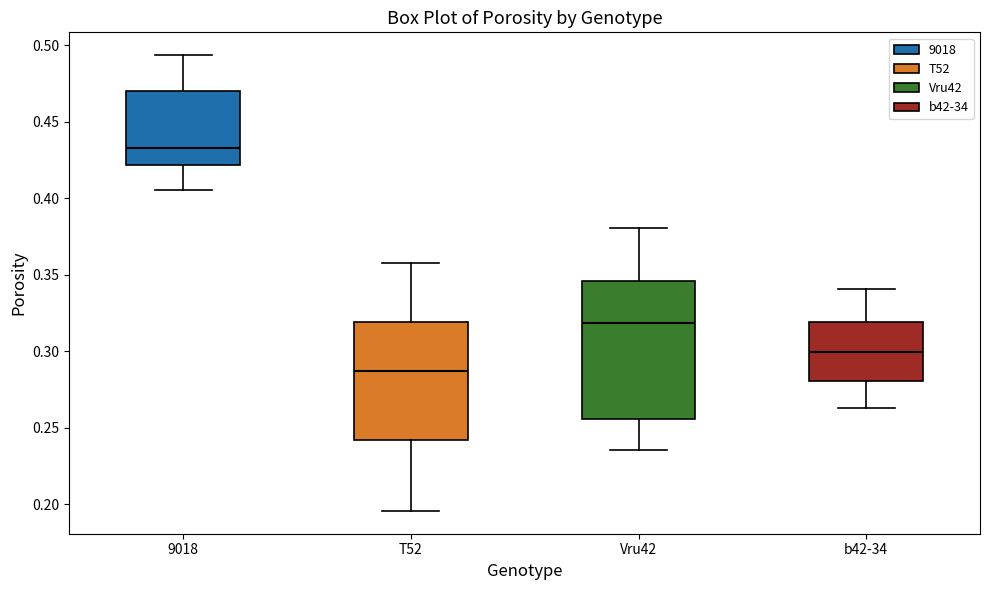

Which box's median line is the lowest?

T52